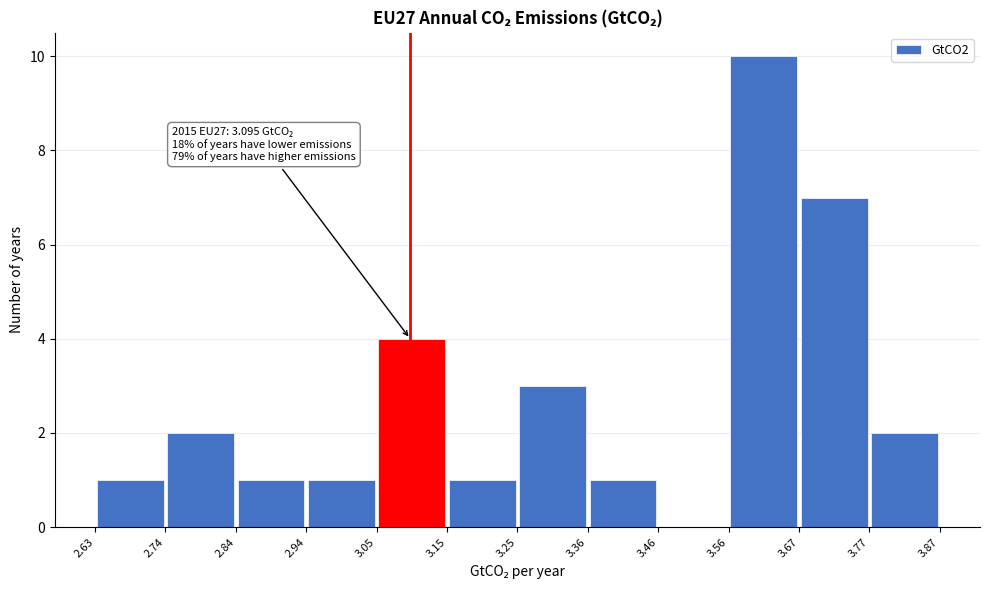

Which range on the x-axis has the tallest bar?

3.56 to 3.67